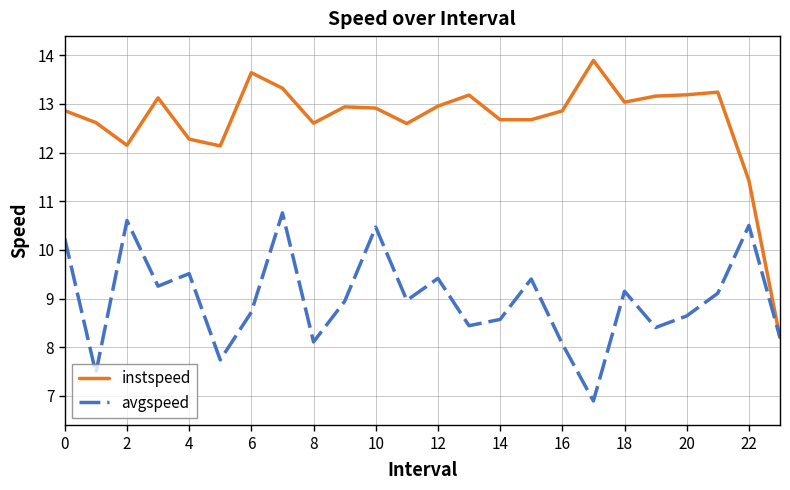

True or false: avgspeed has more than 1 interior local peaks.

True